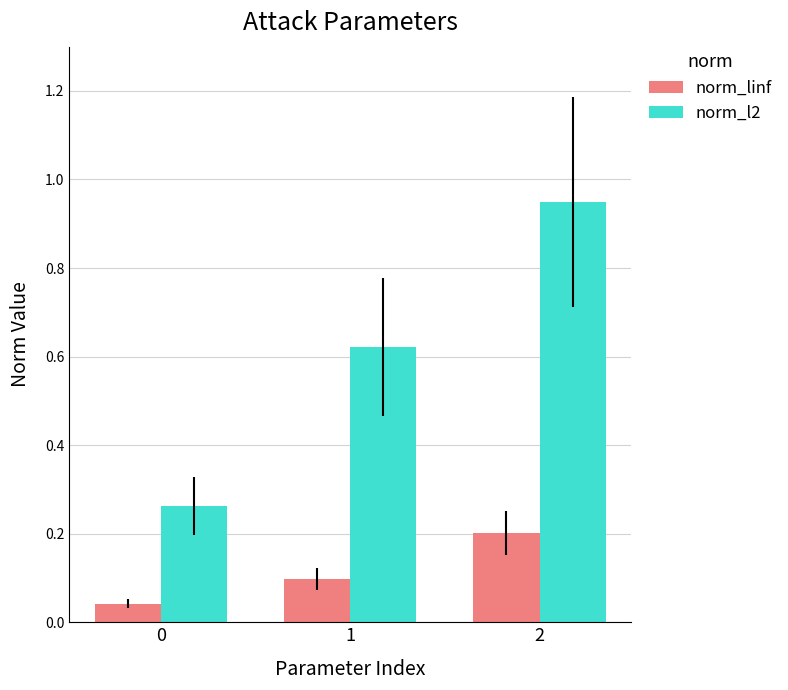

At how many categories does at least one series exceed 0?

3